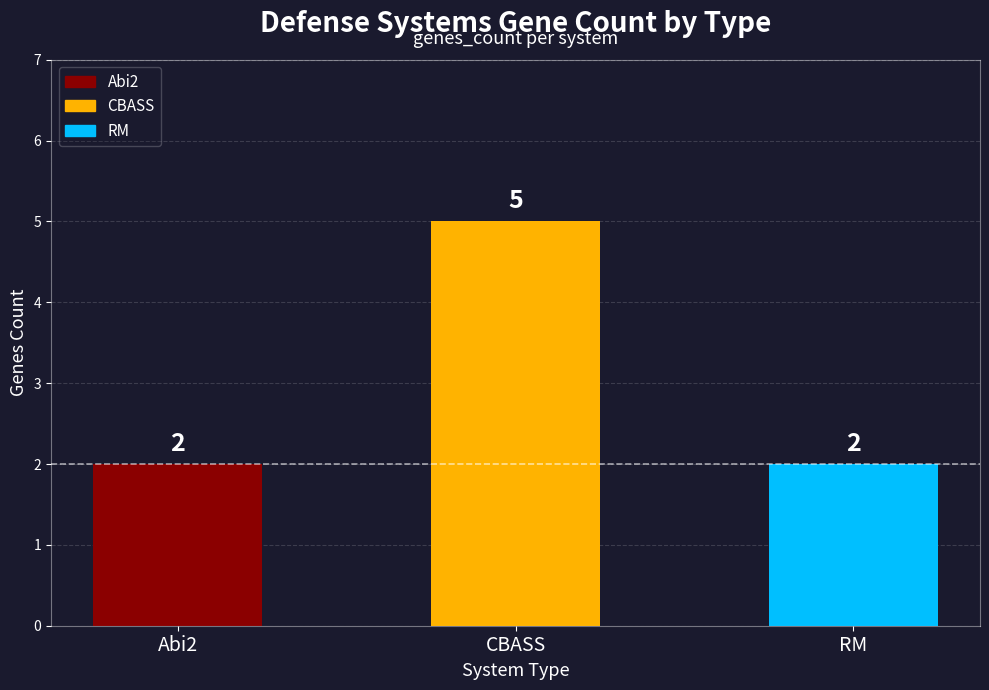

Reading right to left, list all the values displayed in this chart.

2	5	2